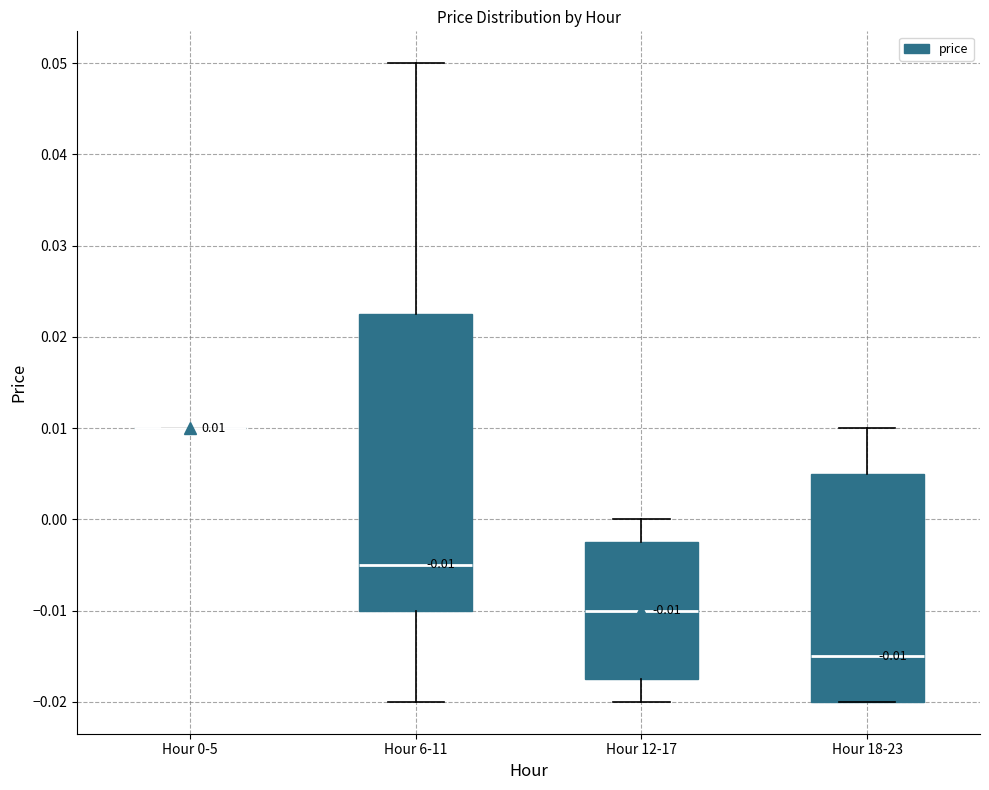

Comparing the boxes themselves (not the whiskers), which one is the tallest?

Hour 6-11